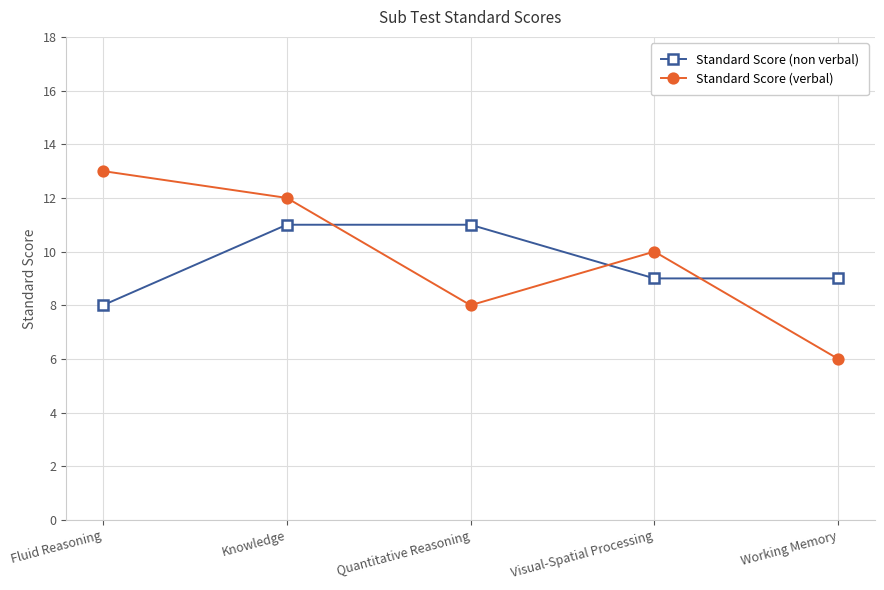

Rank the series by their maximum value, from highest to lowest.

Standard Score (verbal), Standard Score (non verbal)